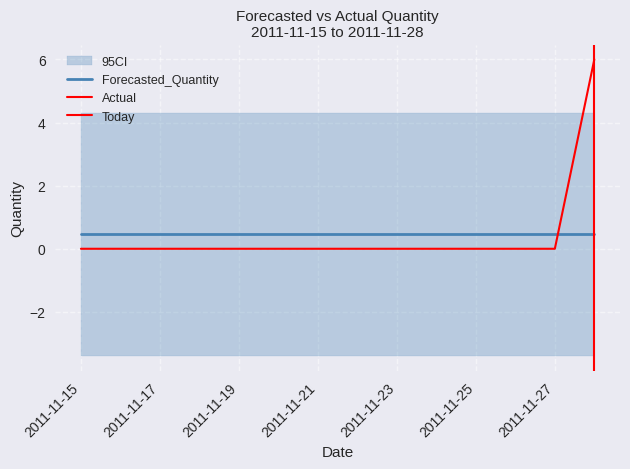

What is the average value of the Forecasted_Quantity series?

0.5